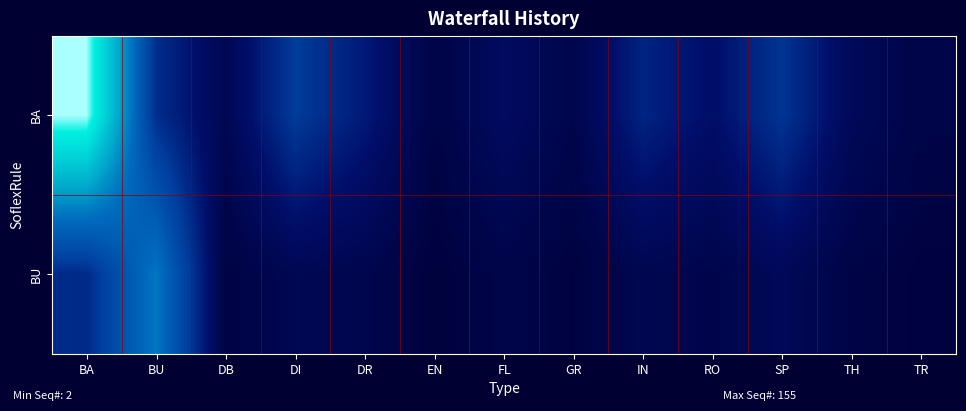

At BU, list the series in order from smallest to largest.

BA, BU